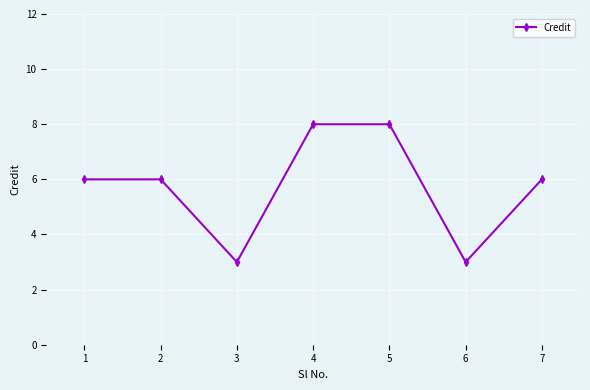

What is the minimum value shown in the chart?

3